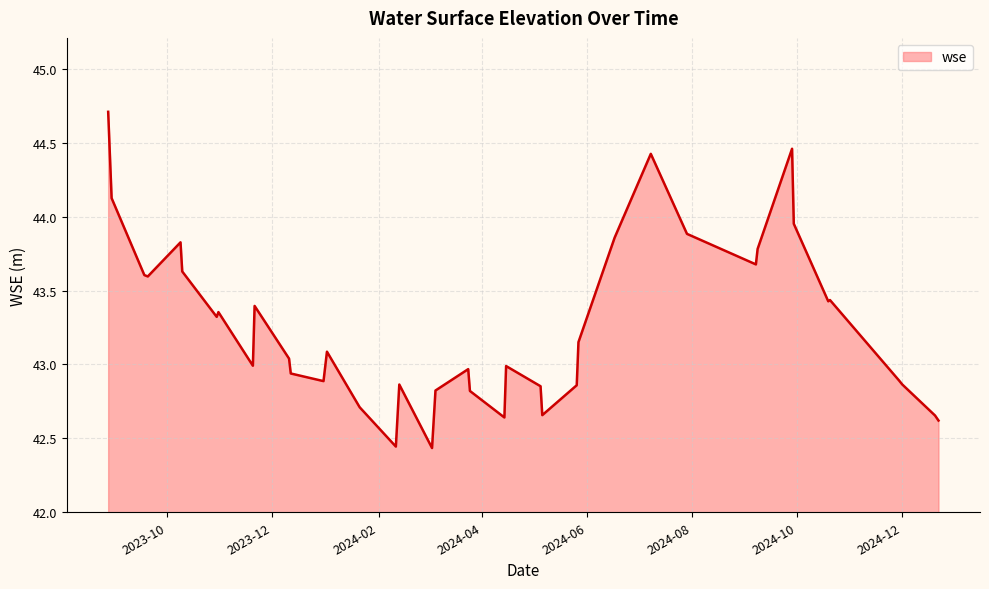

Does the chart have visible grid lines?

Yes